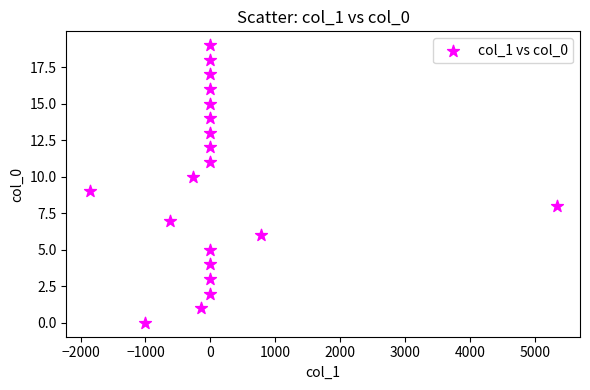

What is the range of Y values (max minus min)?

19